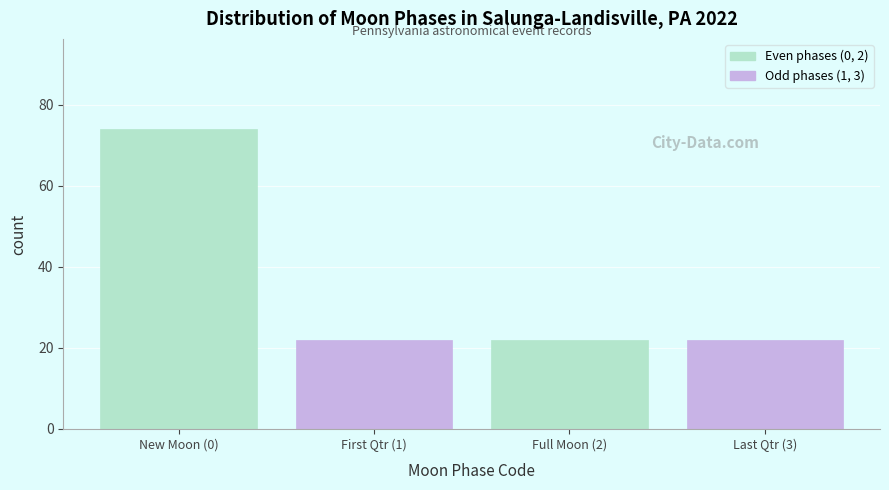

Reading right to left, what are all the values shown in this chart?

22	22	22	74